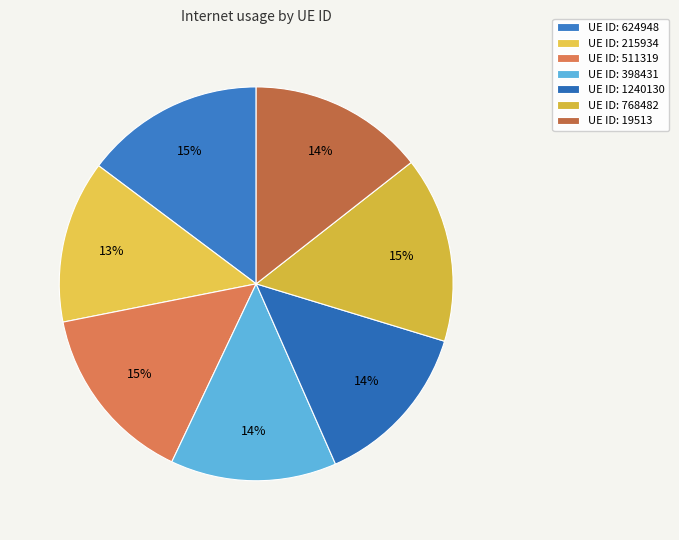

How many segments does this pie chart have?

7